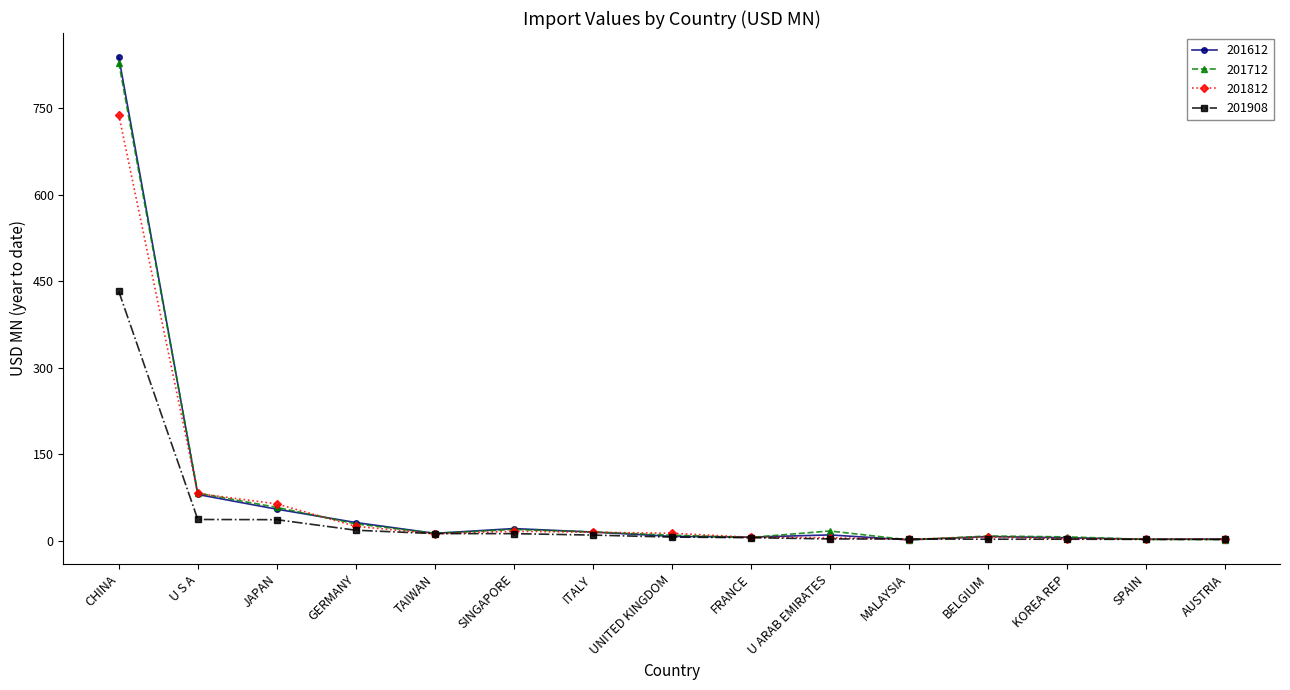

At which category is the sum across all series the highest?

CHINA